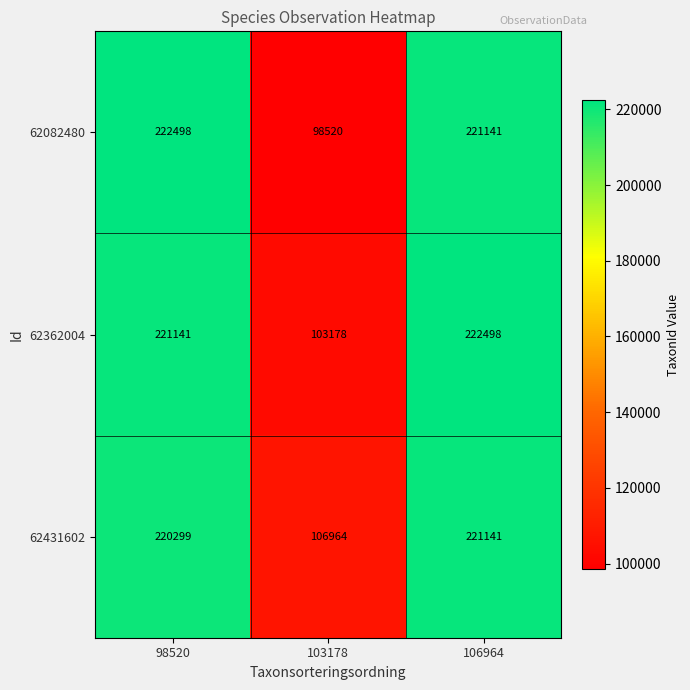

What is the spread (max minus min) of values at 106964?

1357